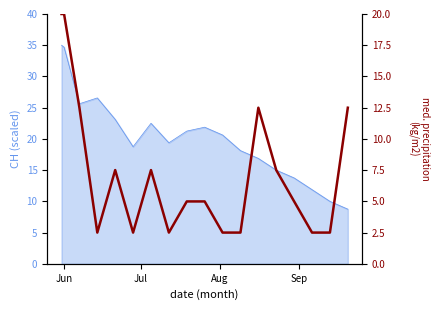

Does the chart display data point markers on the line(s)?

No